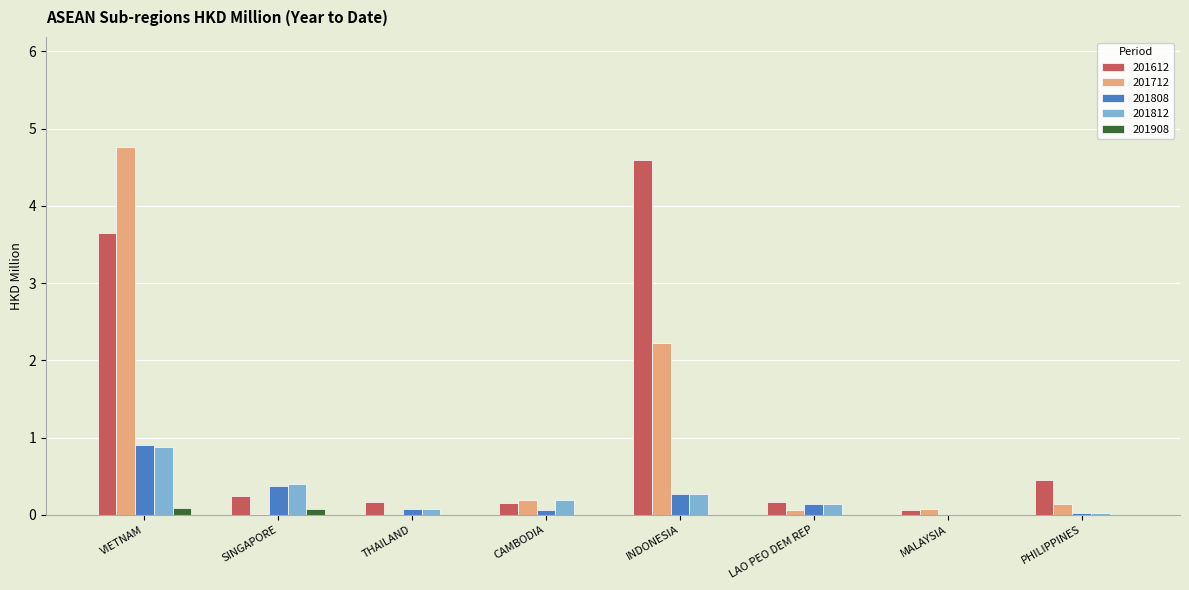

How many data points does each series have?

8